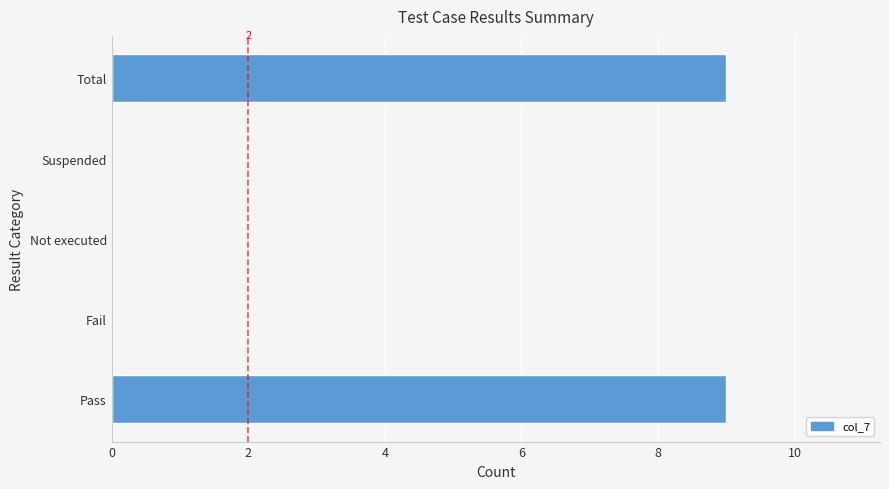

True or false: the data shows 9 at Pass.

True